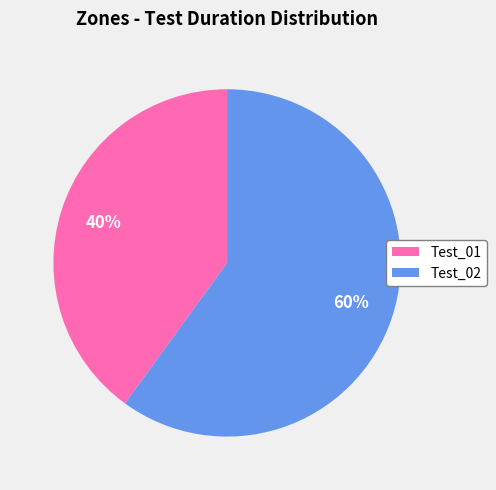

Between Test_01 and Test_02, which is larger?

Test_02